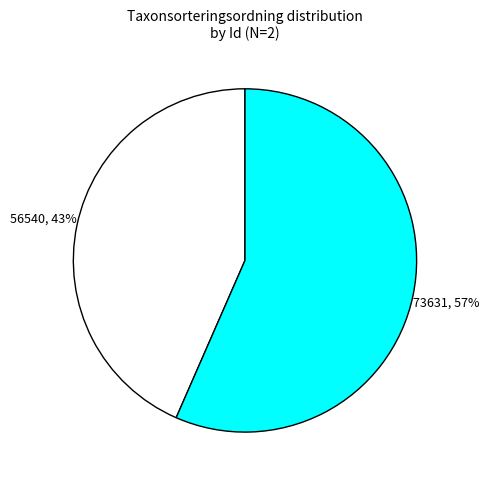

Is there a majority slice in this chart?

Yes